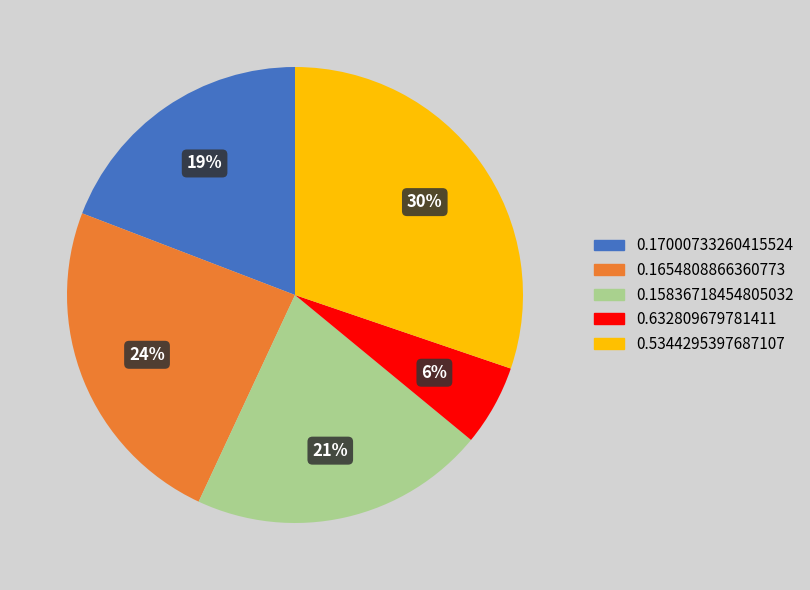

To the nearest percent, what is the combined percentage of 0.1654808866360773 and 0.17000733260415524?

43%